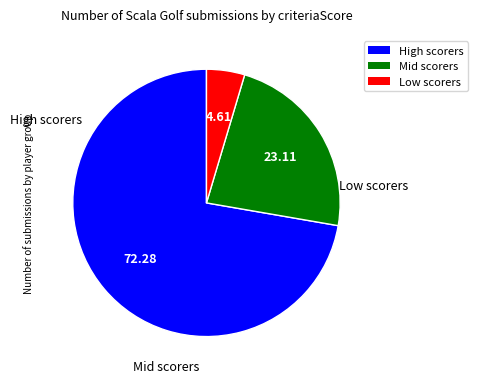

Does any single category account for the majority?

Yes